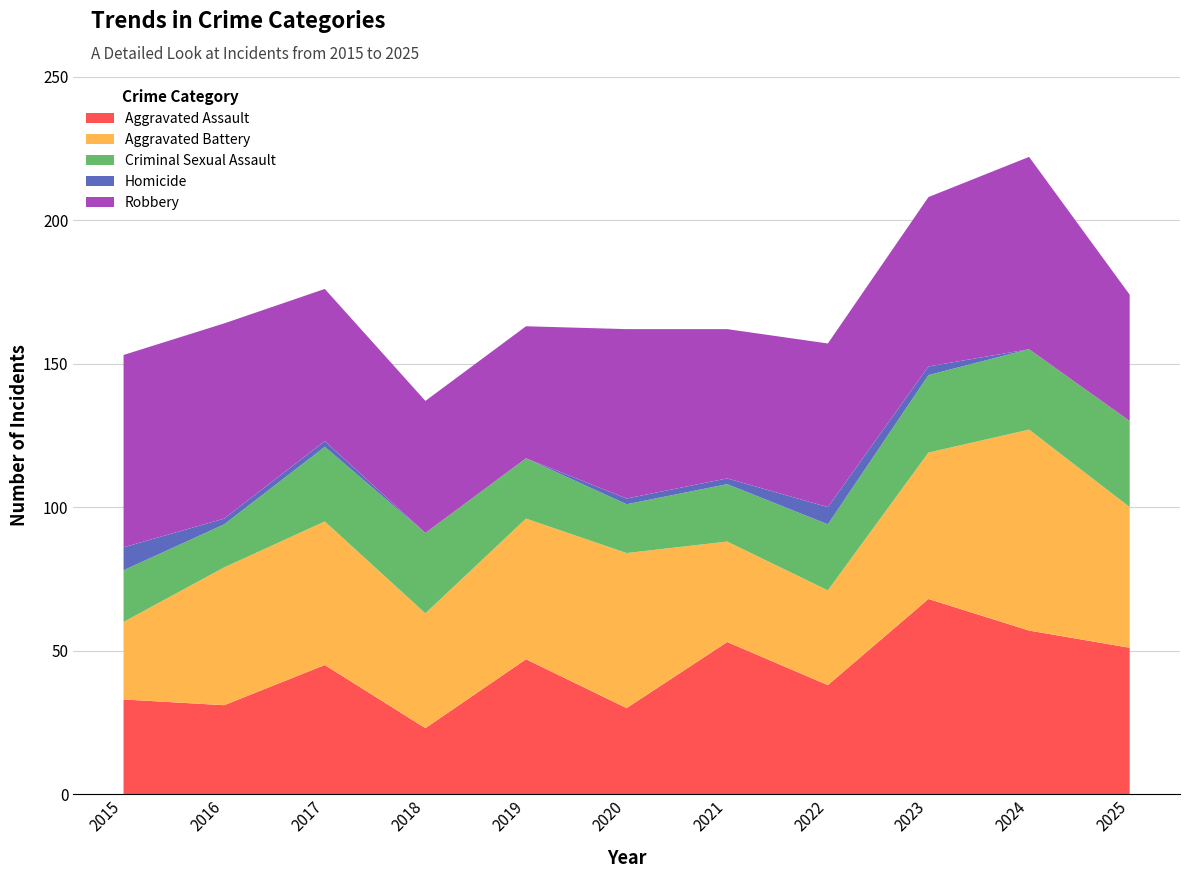

Reading right to left, list all the values displayed in this chart.

Aggravated Assault: 2025=51	2024=57	2023=68	2022=38	2021=53	2020=30	2019=47	2018=23	2017=45	2016=31	2015=33
Aggravated Battery: 2025=49	2024=70	2023=51	2022=33	2021=35	2020=54	2019=49	2018=40	2017=50	2016=48	2015=27
Criminal Sexual Assault: 2025=30	2024=28	2023=27	2022=23	2021=20	2020=17	2019=21	2018=28	2017=26	2016=15	2015=18
Homicide: 2025=0	2024=0	2023=3	2022=6	2021=2	2020=2	2019=0	2018=0	2017=2	2016=2	2015=8
Robbery: 2025=44	2024=67	2023=59	2022=57	2021=52	2020=59	2019=46	2018=46	2017=53	2016=68	2015=67